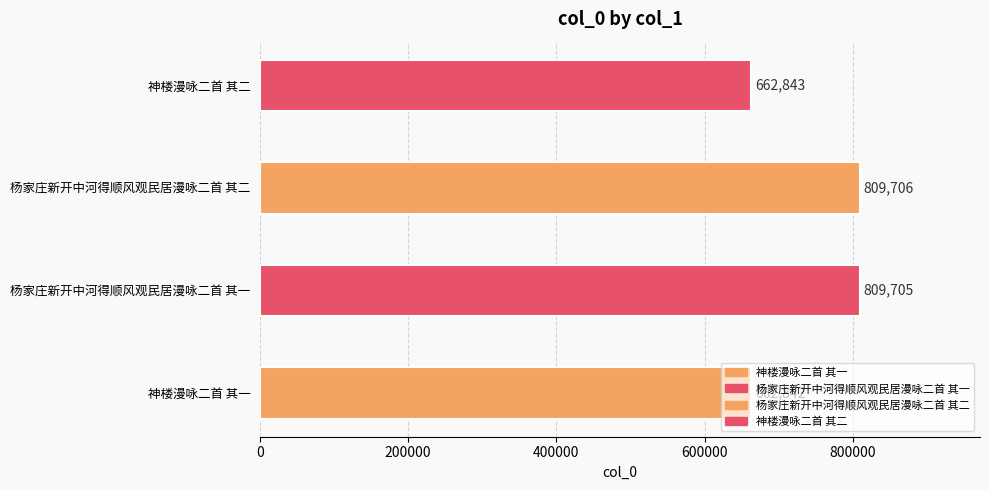

What is the greatest value displayed?

809706